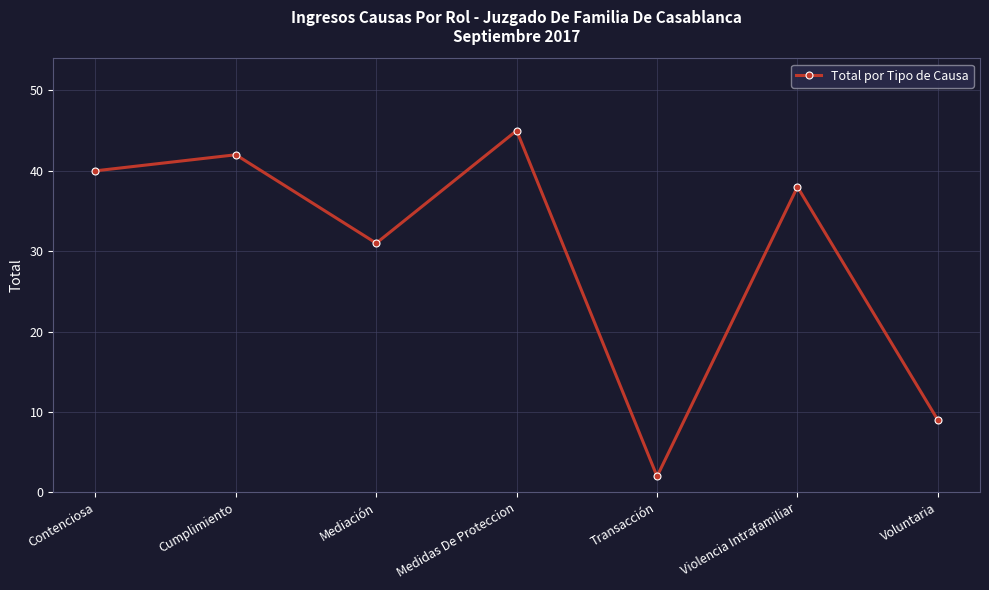

How many interior local peaks (higher than both neighbors) does the data have?

3